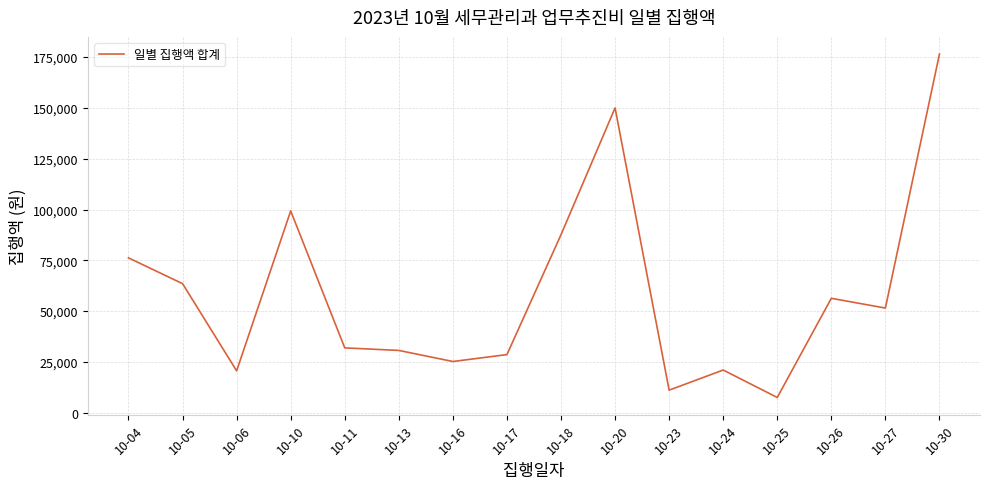

Read the value at 10-06, to the nearest 50.

20600